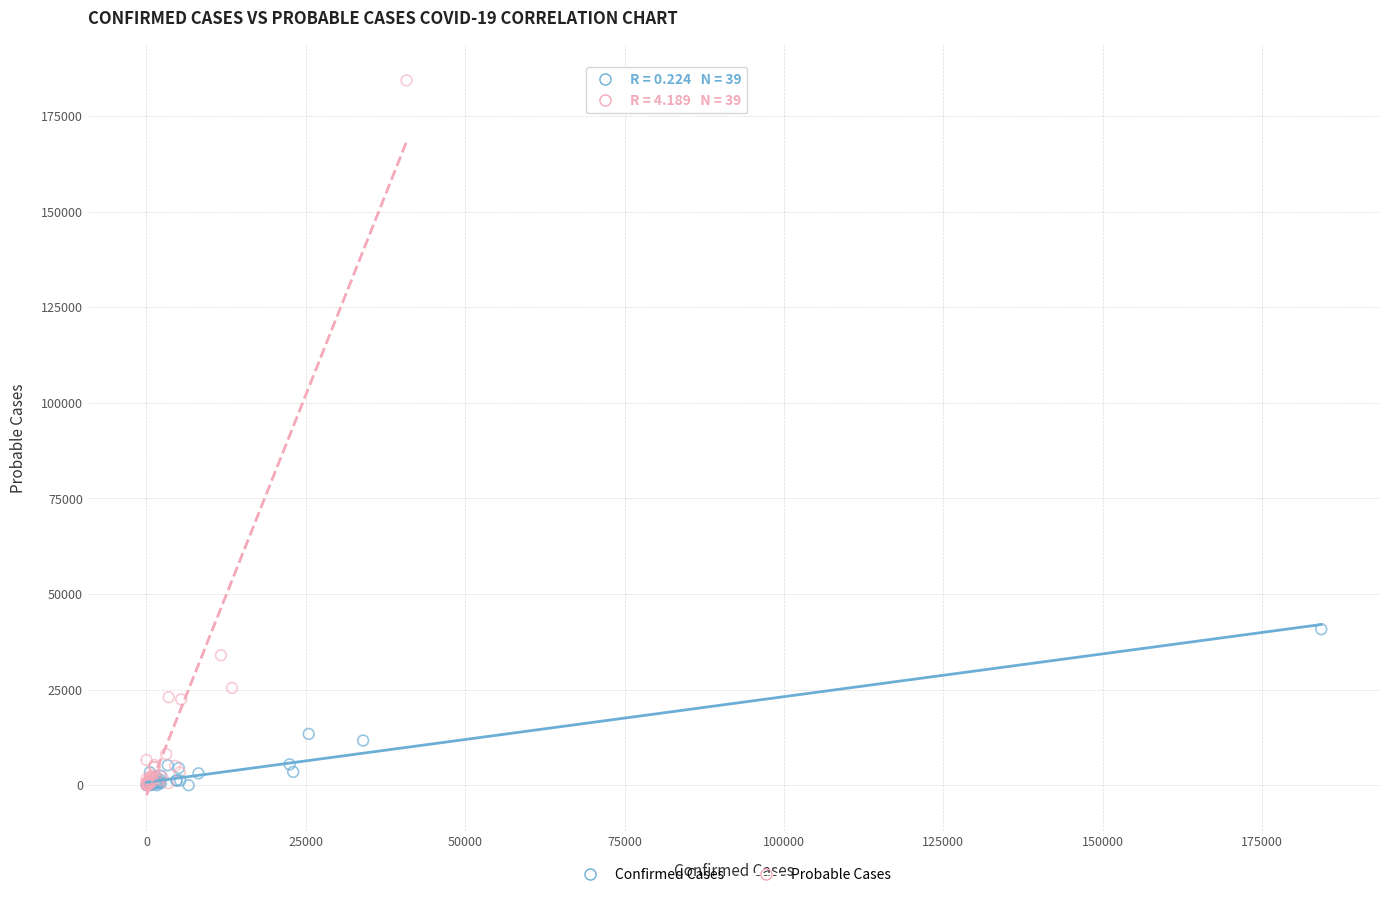

Which series contains the highest Y value?

Probable Cases